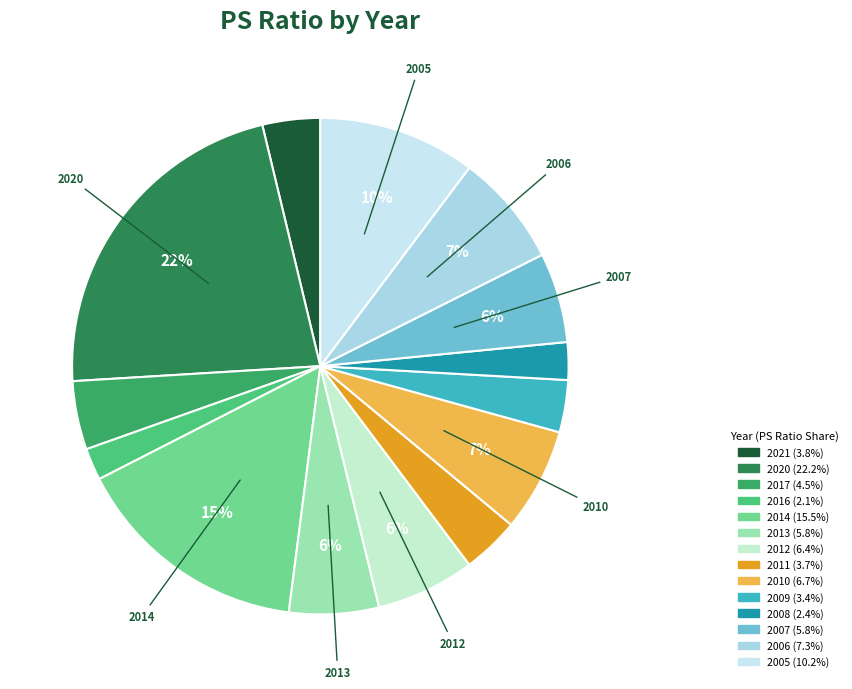

To the nearest percent, what is the combined percentage of 2021 and 2011?

7%